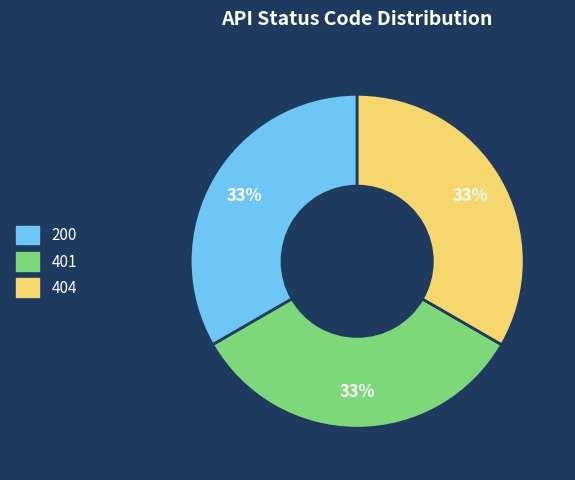

Does any single category account for the majority?

No